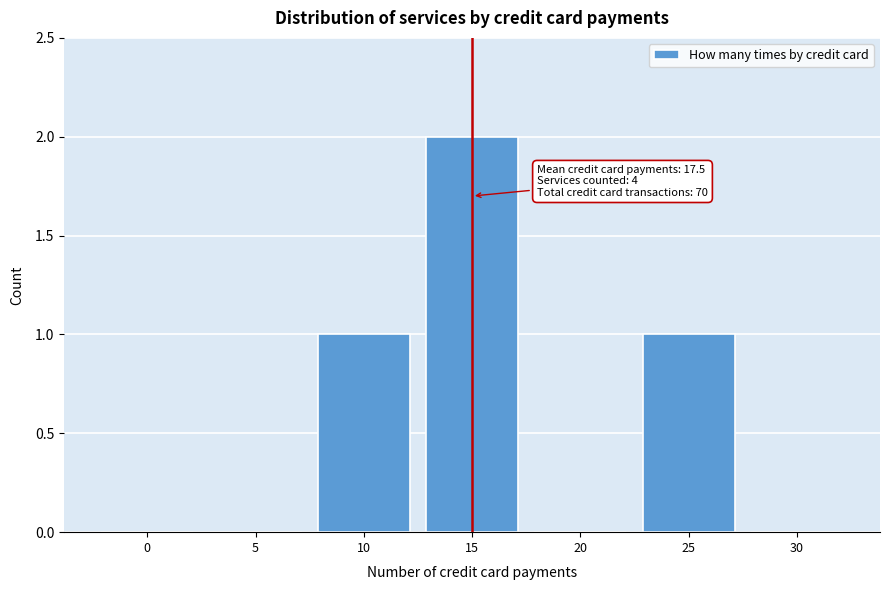

Reading left to right, list all the values displayed in this chart.

0=0	5=0	10=1	15=2	20=0	25=1	30=0